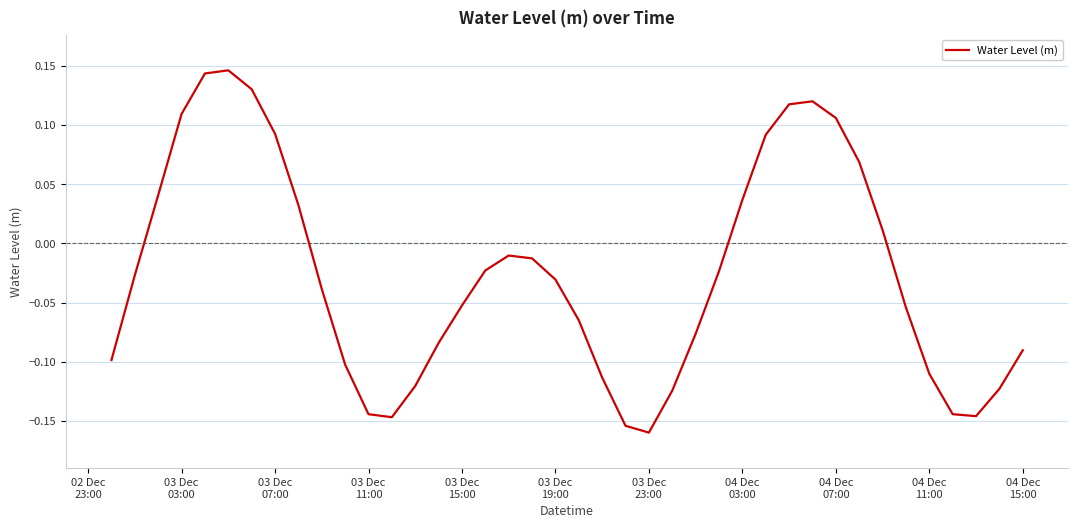

What is the difference between the maximum and minimum values?

0.3